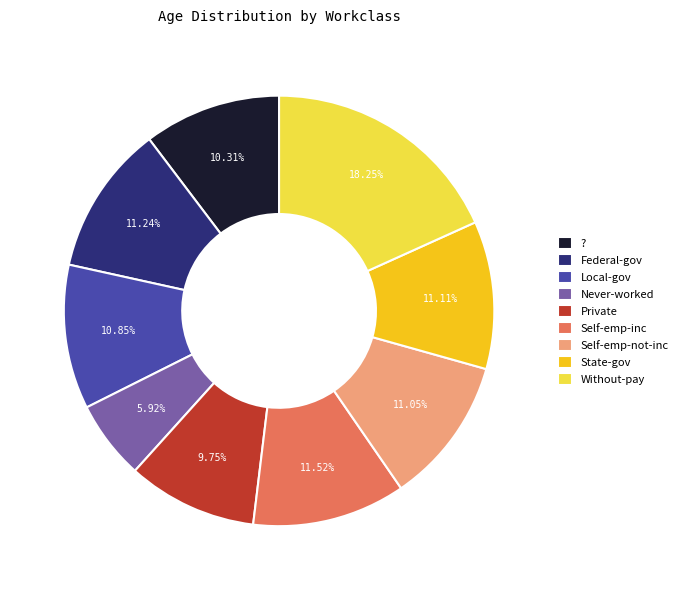

Do Self-emp-inc and Without-pay together represent more than half of the pie?

No